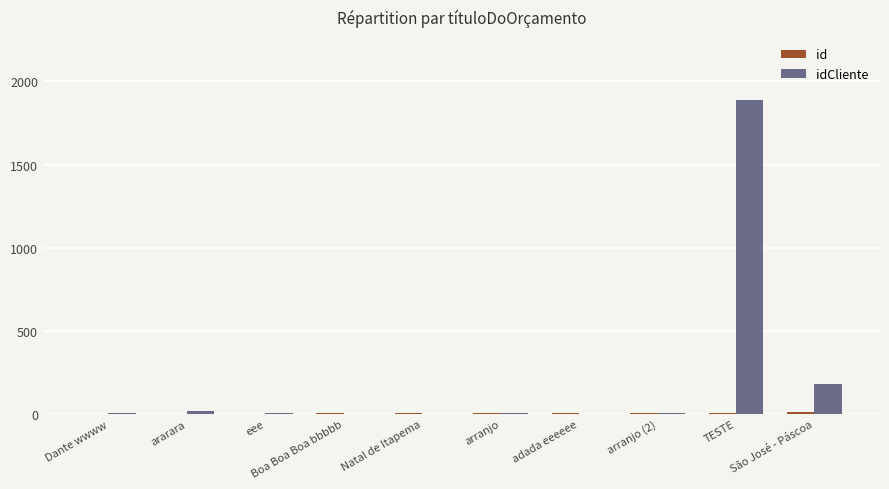

At which category is the sum across all series the highest?

TESTE